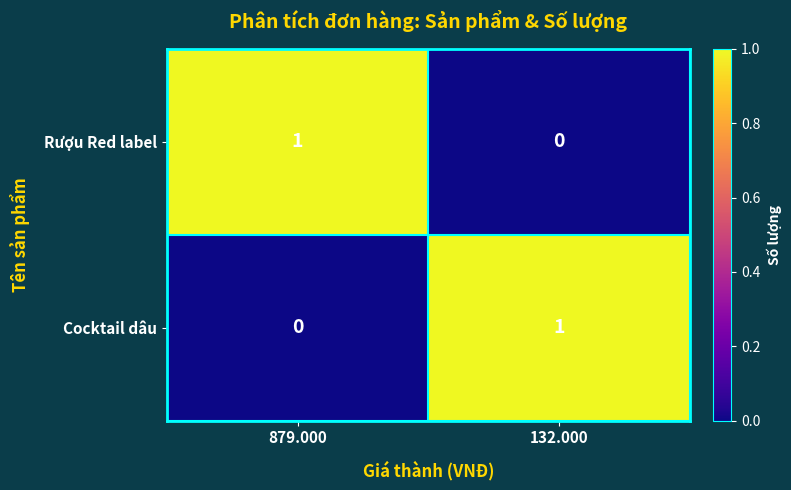

Reading left to right, list all the values displayed in this chart.

Rượu Red label: 879.000=1	132.000=0
Cocktail dâu: 879.000=0	132.000=1